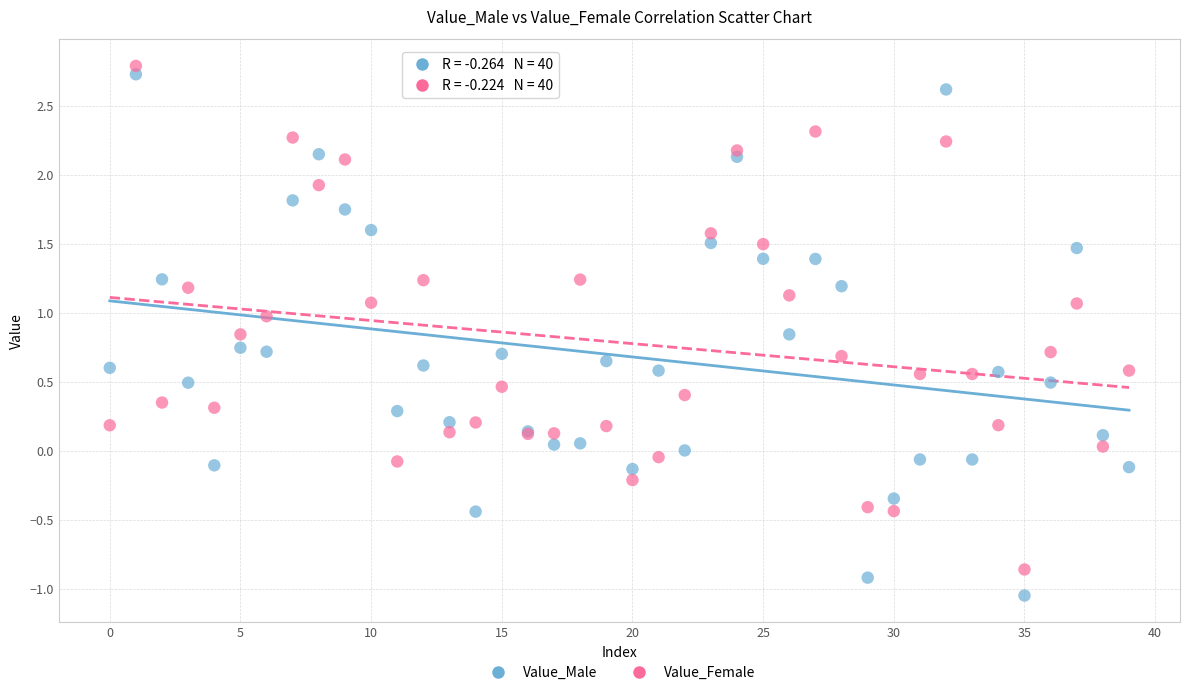

Which series contains the lowest Y value?

Value_Male